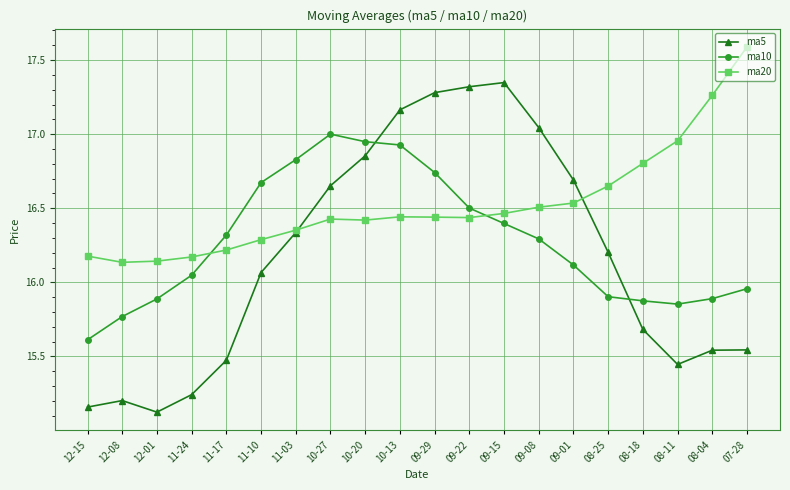

Rank the series by their maximum value, from highest to lowest.

ma20, ma5, ma10